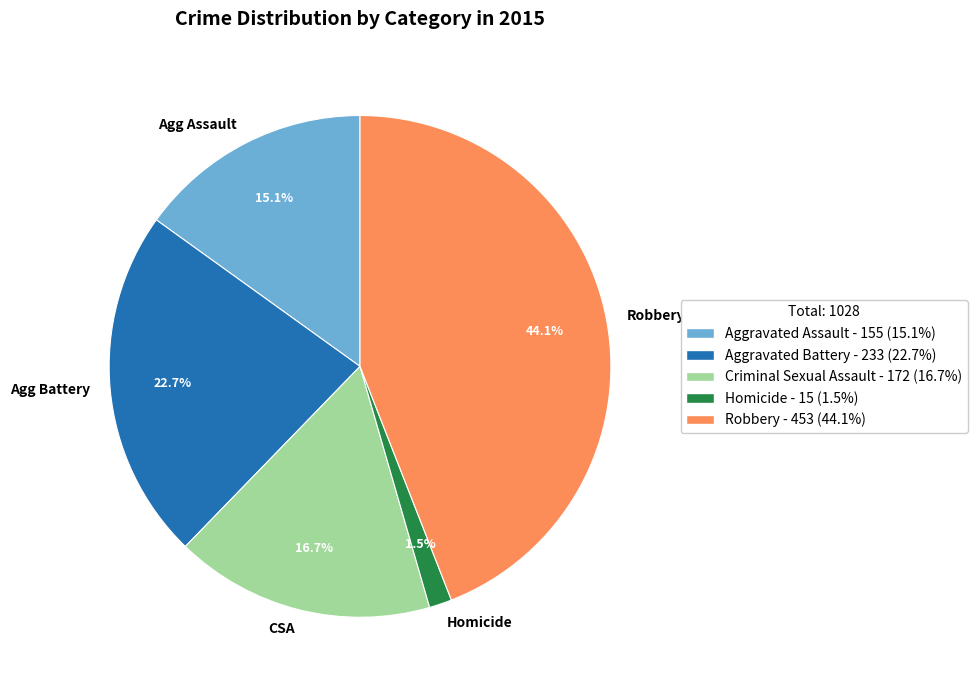

Which has a higher value, Agg Battery or Agg Assault?

Agg Battery